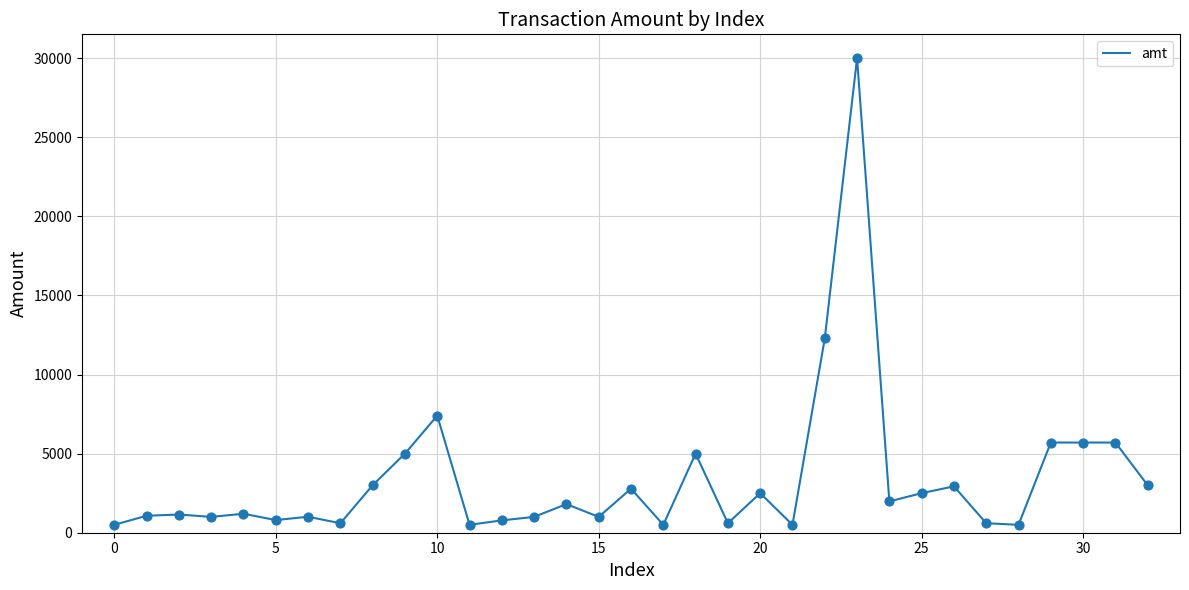

What is the difference between the maximum and minimum values?

29501.0